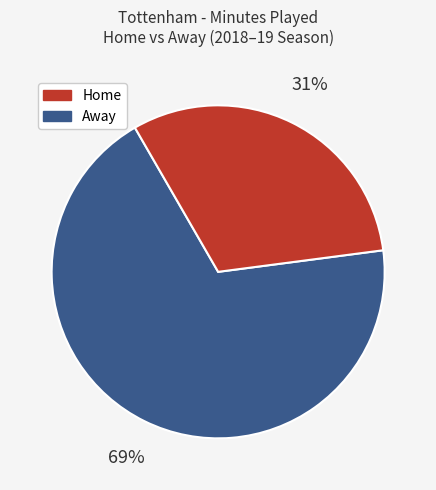

Is there any slice that represents more than half of the pie?

Yes